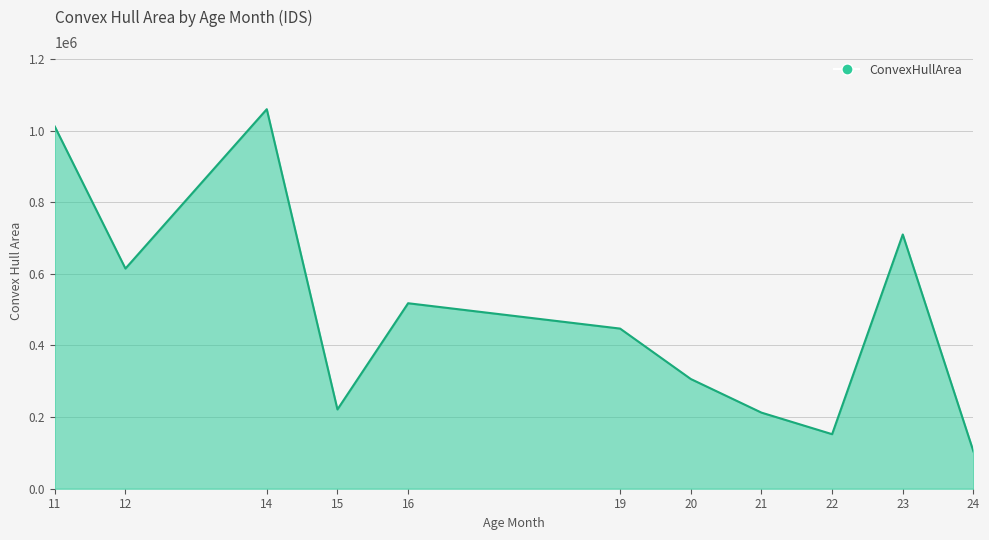

What is the difference between the second highest and second lowest values?

858885